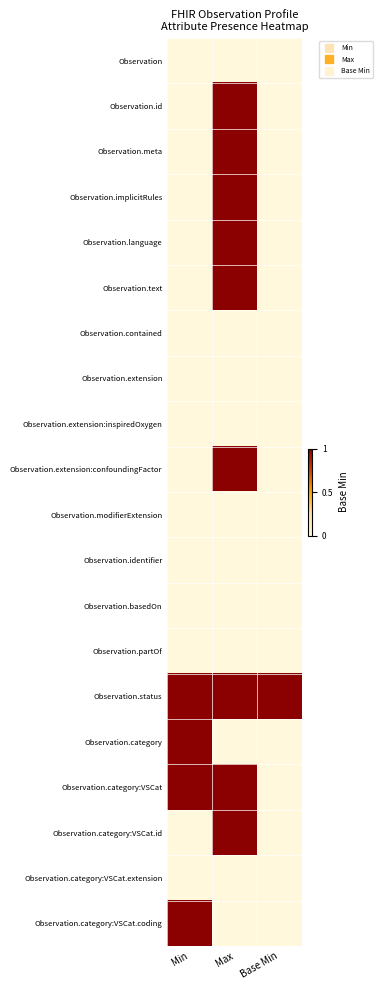

Between Base Min and Max, which is larger?

Base Min